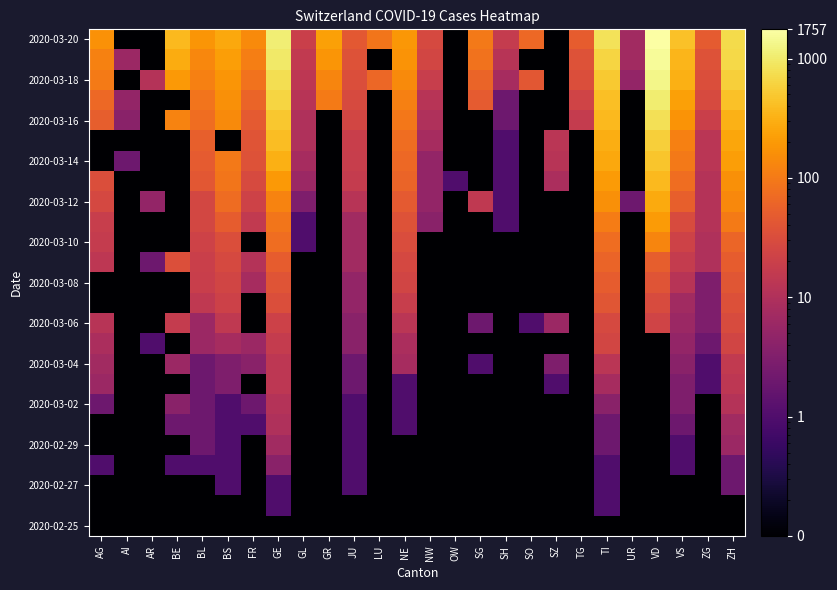

Which series has the largest total across all categories?

2020-03-20